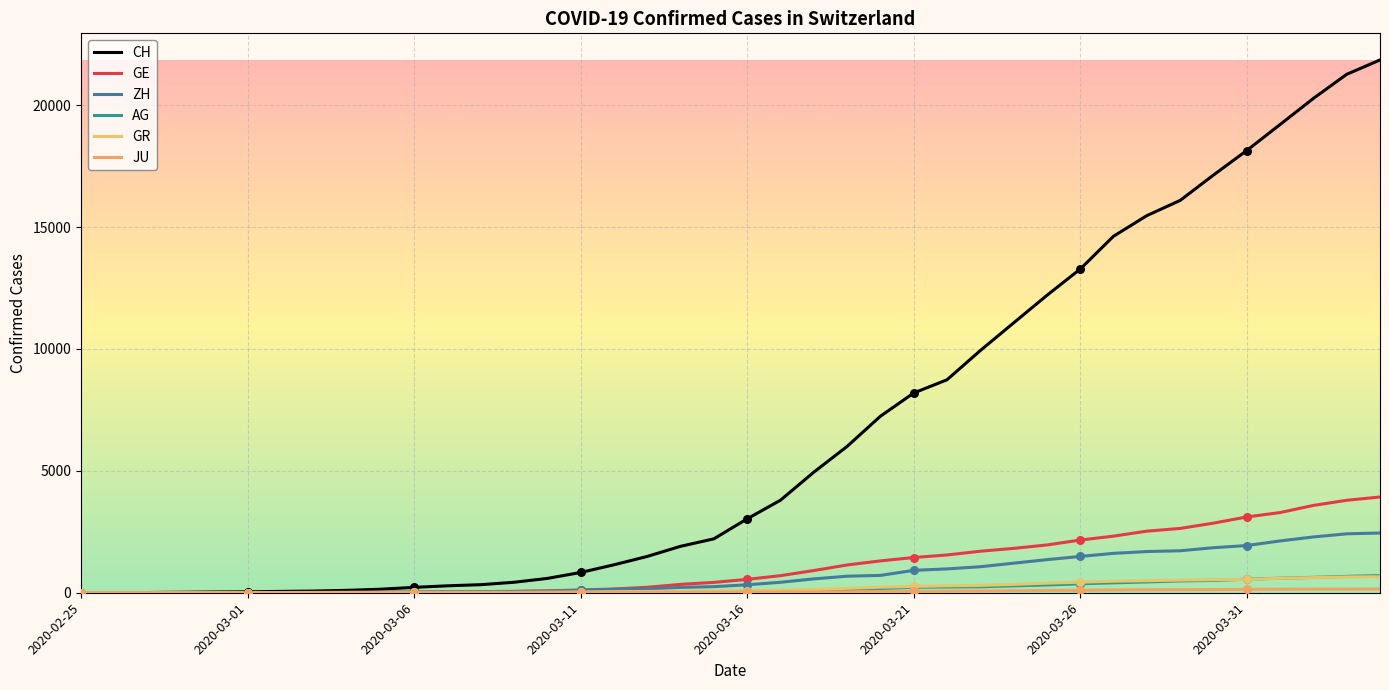

Which series has the largest total across all categories?

CH